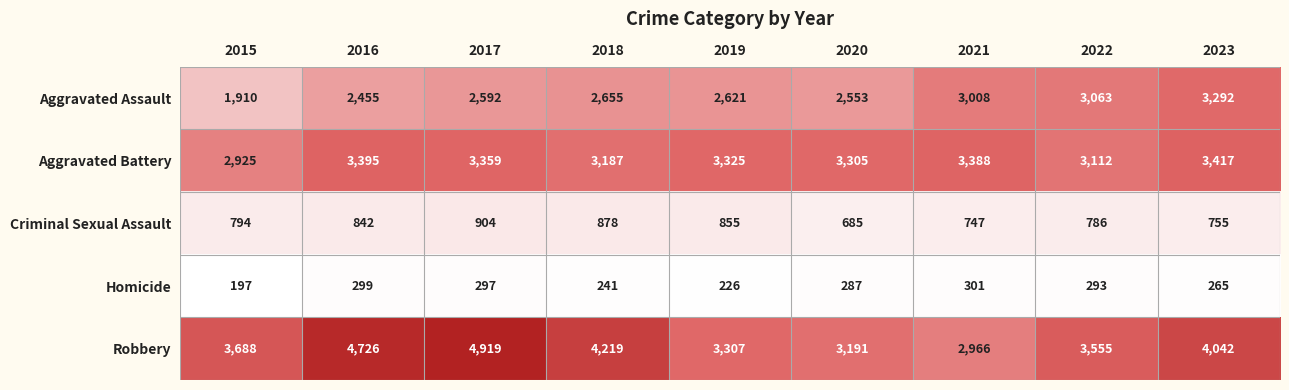

The Aggravated Battery series shows 3112 at 2022. True or false?

True